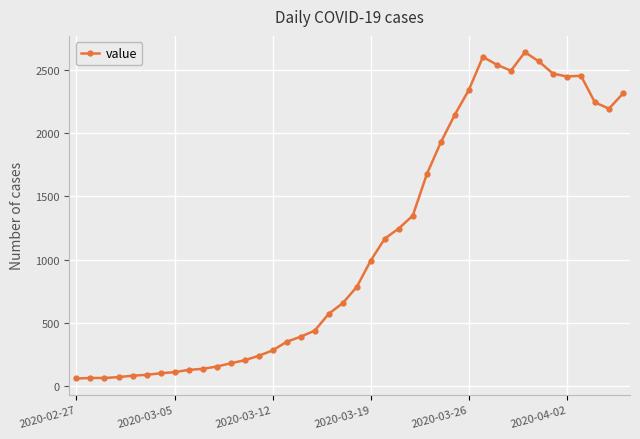

What is the value of the 18th point from the left?

439